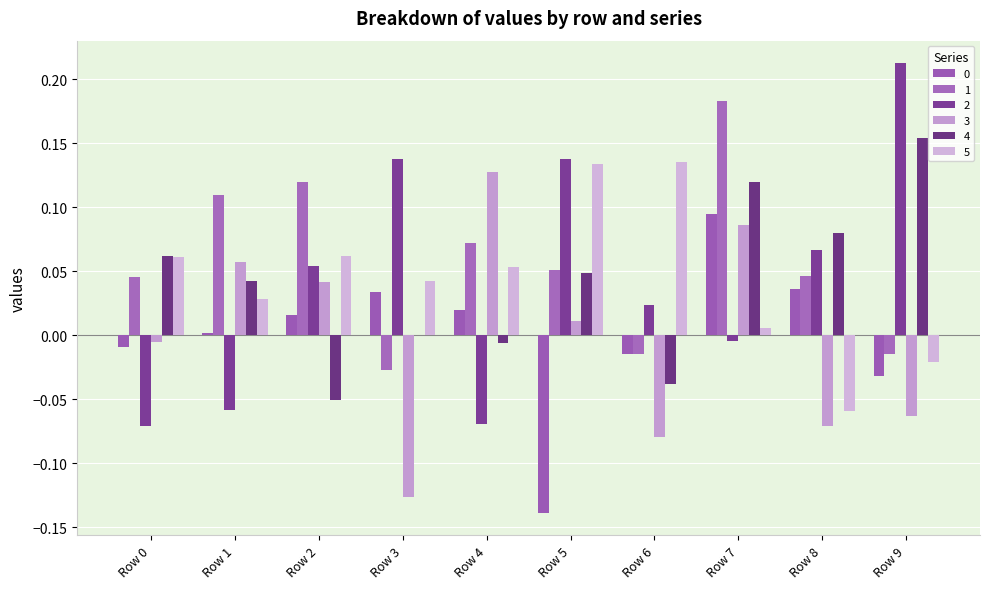

Does the chart contain stacked bars?

No